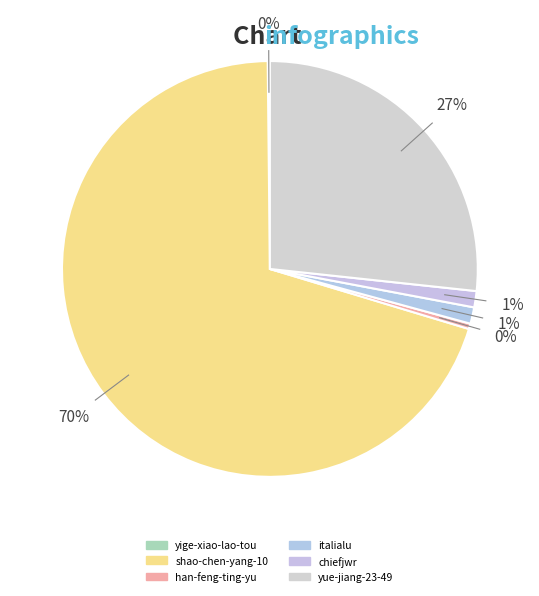

The italialu slice represents 11% of the pie. True or false?

False